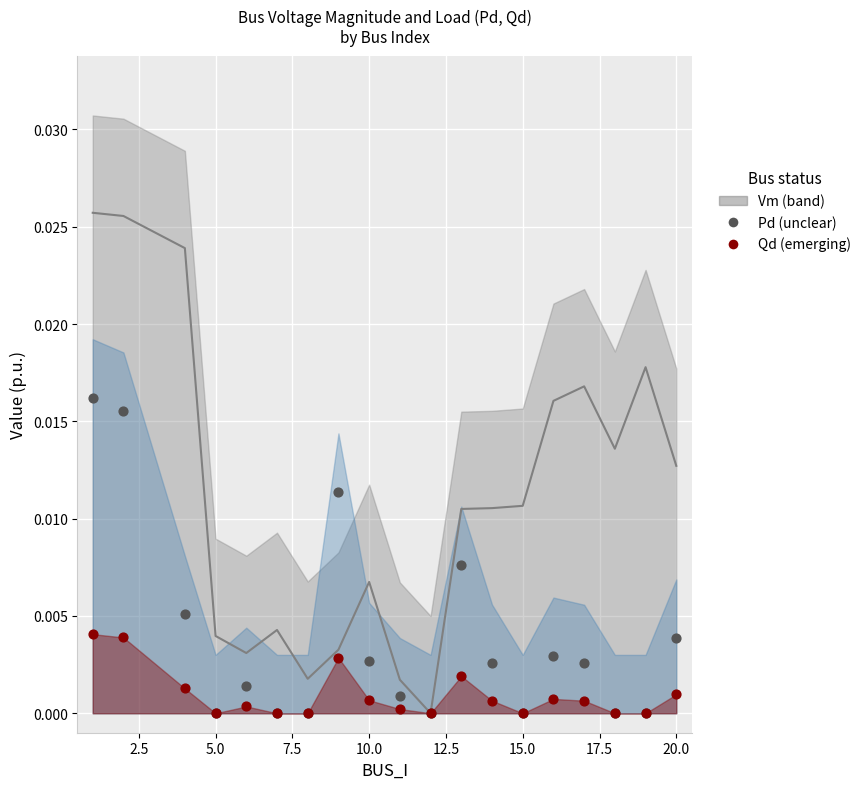

Which series contains the highest Y value?

Vm